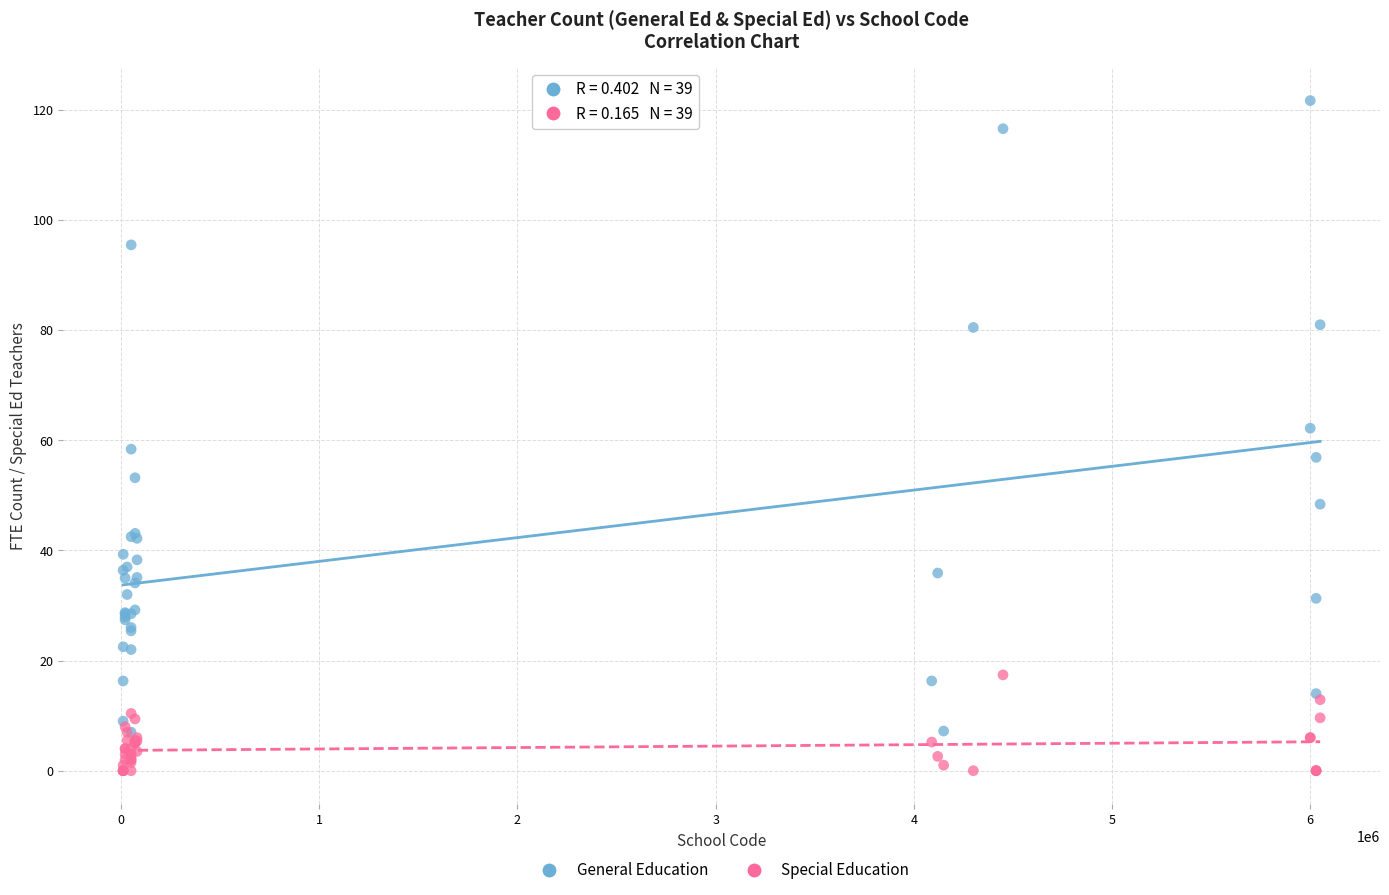

Which series contains the highest Y value?

General Education